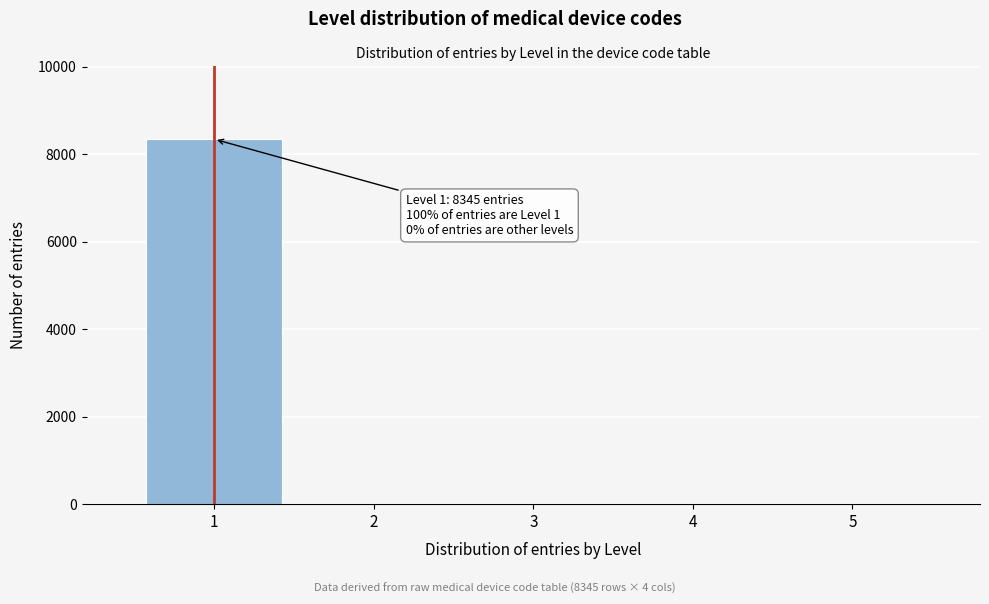

Reading left to right, transcribe all the data shown in this chart.

1=8345	2=0	3=0	4=0	5=0